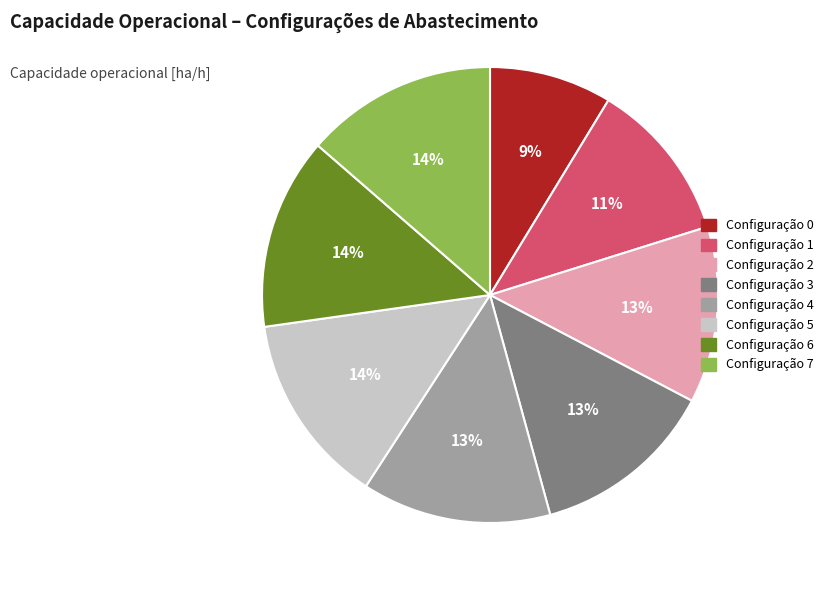

To the nearest percent, what is the difference between the largest and smallest slice percentages?

5%